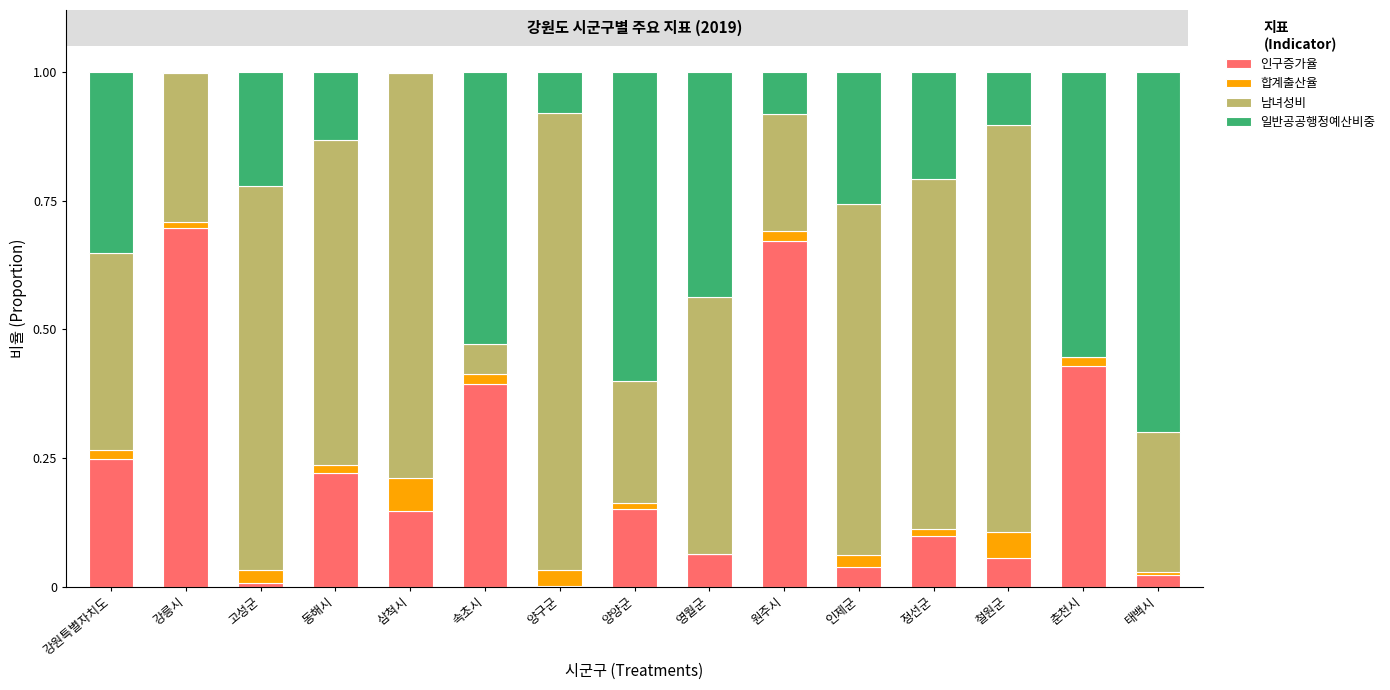

The 인구증가율 series shows 0.4 at 춘천시. True or false?

True